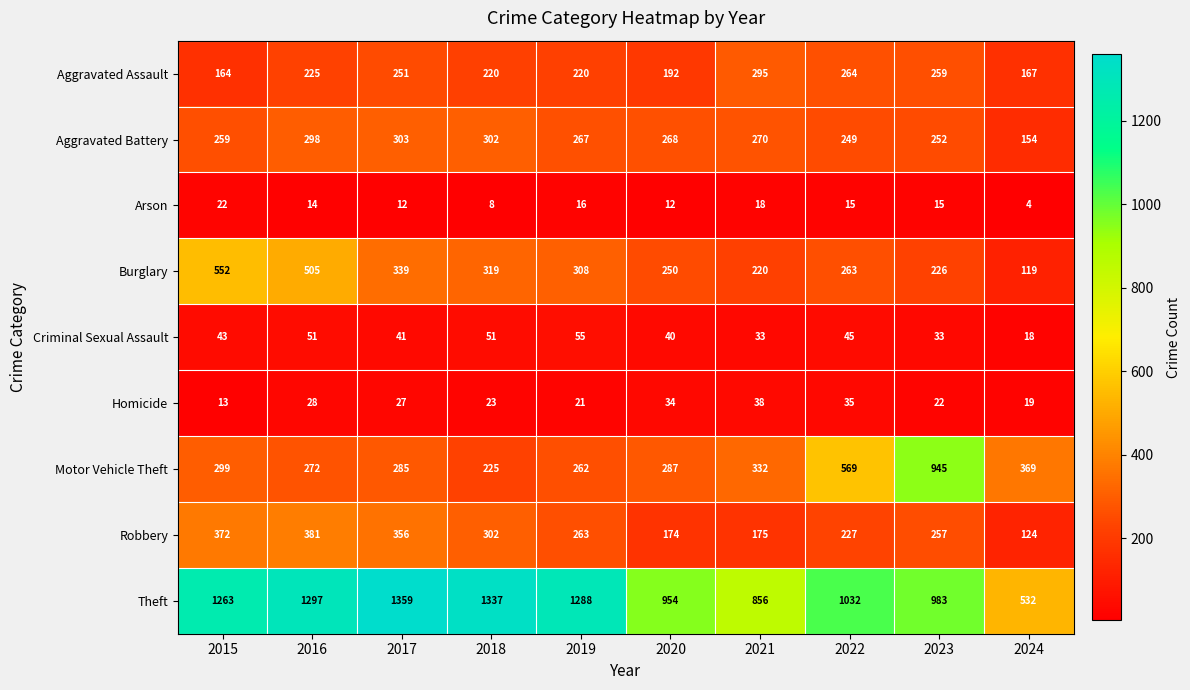

Rank the series at 2021 from highest to lowest value.

Theft, Motor Vehicle Theft, Aggravated Assault, Aggravated Battery, Burglary, Robbery, Homicide, Criminal Sexual Assault, Arson